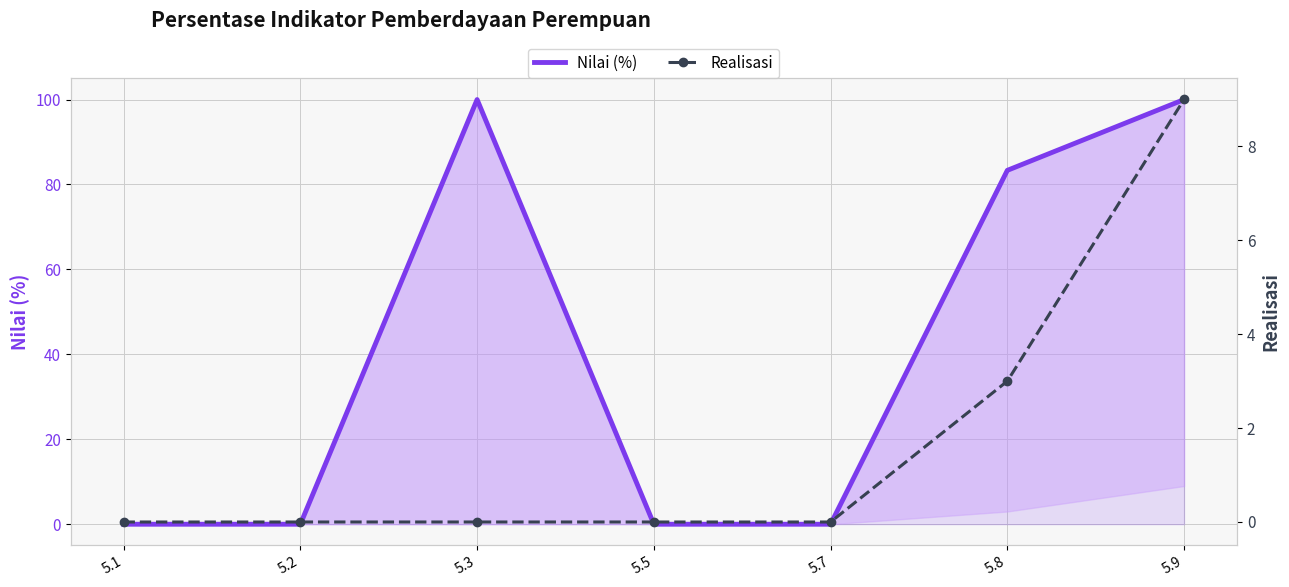

List the labels in order of Nilai (%) value, smallest first.

5.1, 5.2, 5.5, 5.7, 5.8, 5.3, 5.9